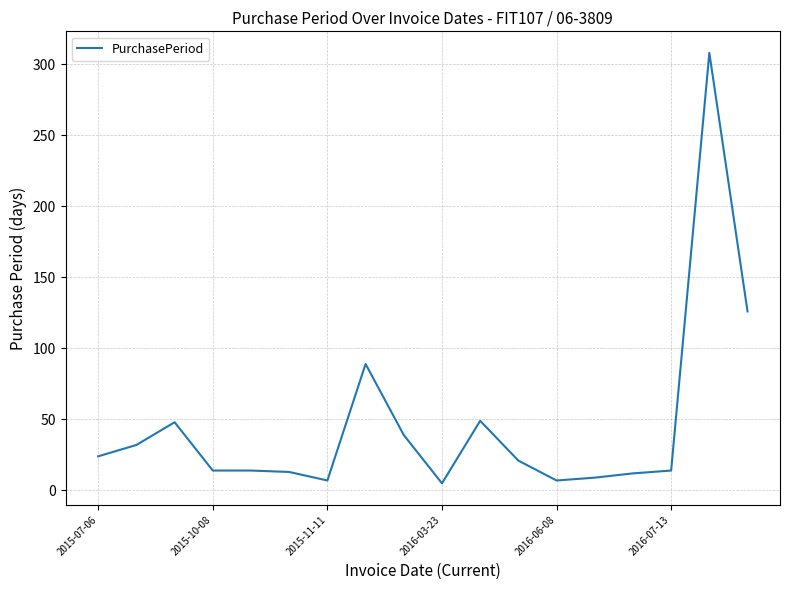

What is the difference between the maximum and minimum values?

303